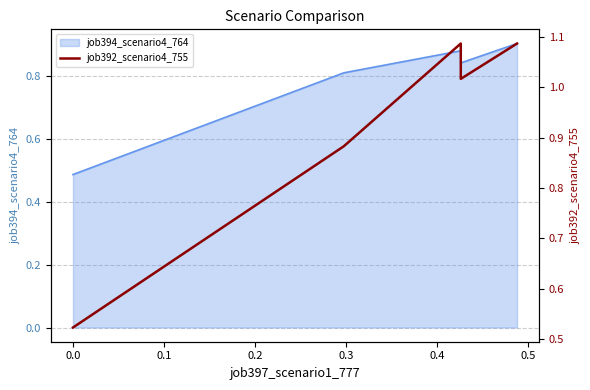

What is the average value?

0.9